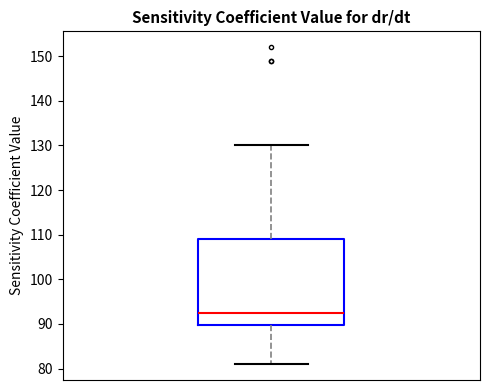

Where does the upper whisker of the box end on the y-axis? The values are not printed on the chart, so give them approximately, as read against the axis.

130